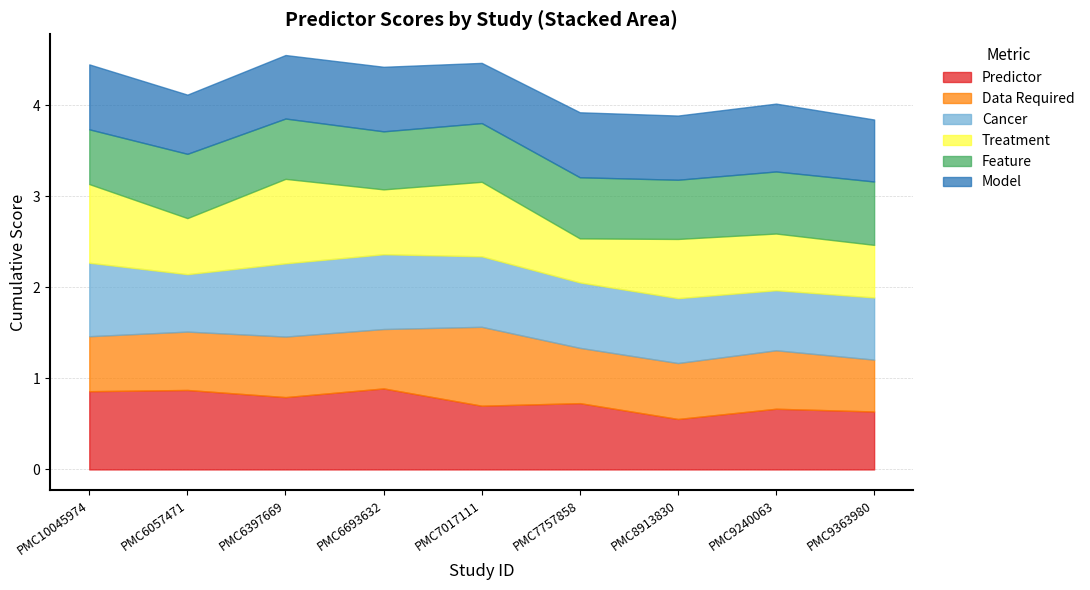

At PMC10045974, list the series in order from smallest to largest.

Feature, Data Required, Model, Cancer, Predictor, Treatment